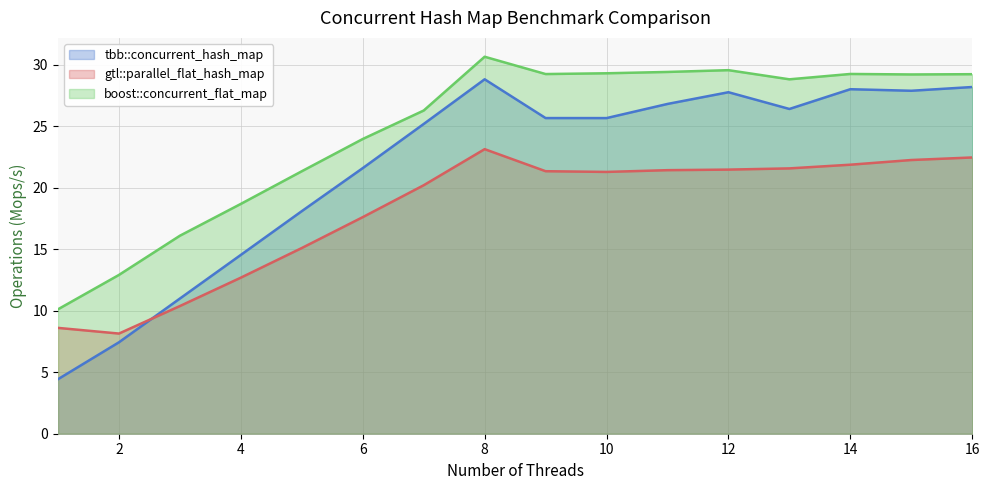

True or false: tbb::concurrent_hash_map has more than 2 interior local peaks.

True